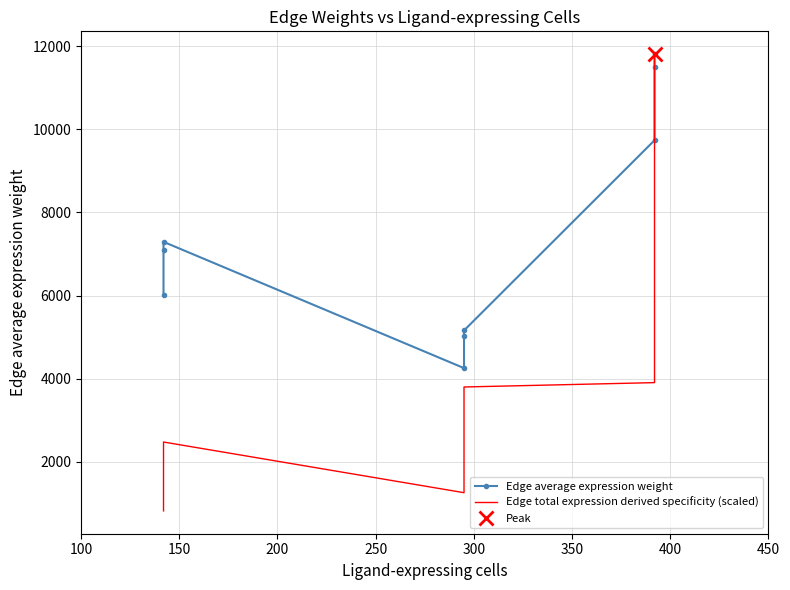

The value of Edge total expression derived specificity (scaled) at 100 is 1410.8. True or false?

False